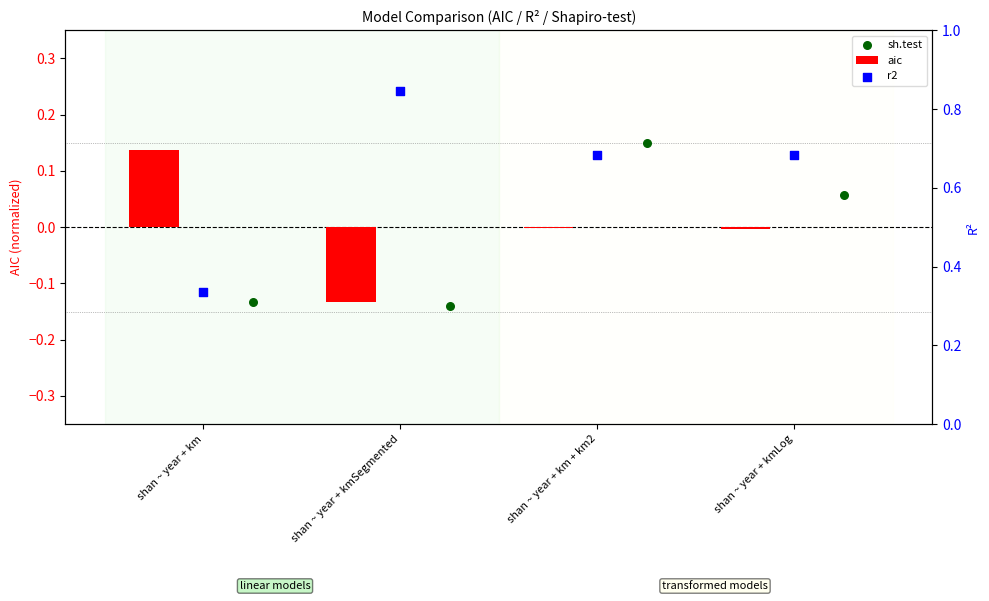

True or false: aic has a value of -0.0 at shan ~ year + kmLog.

True